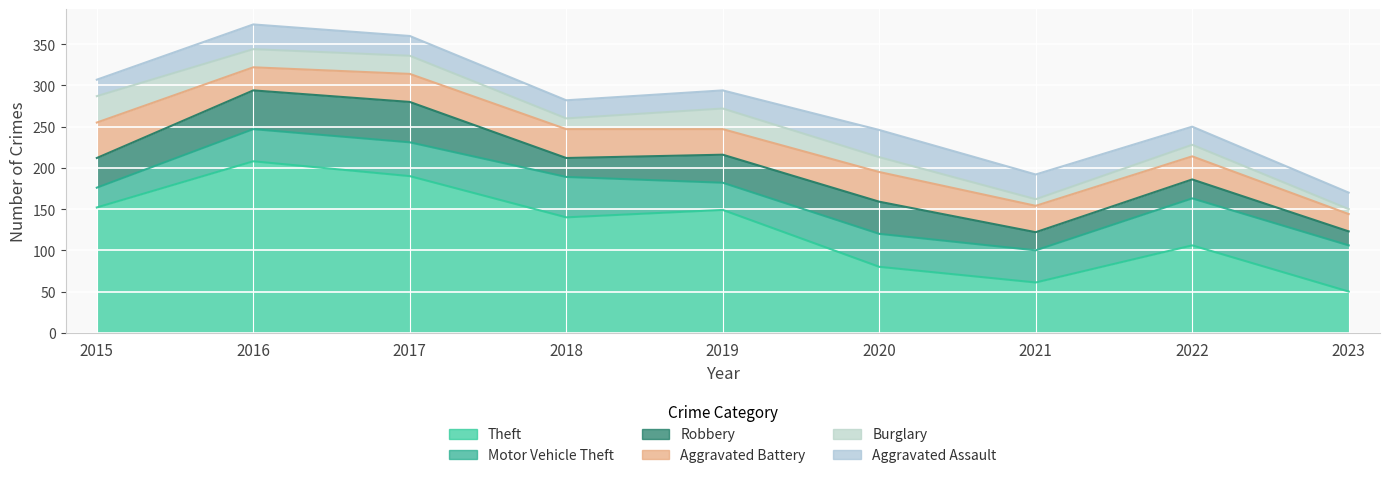

At which category does Robbery reach its first local valley?

2018